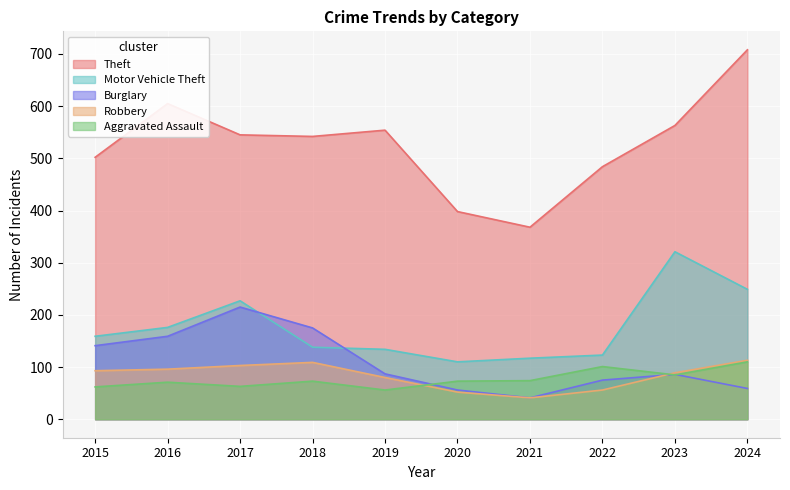

True or false: Theft and Burglary intersect in this chart.

False